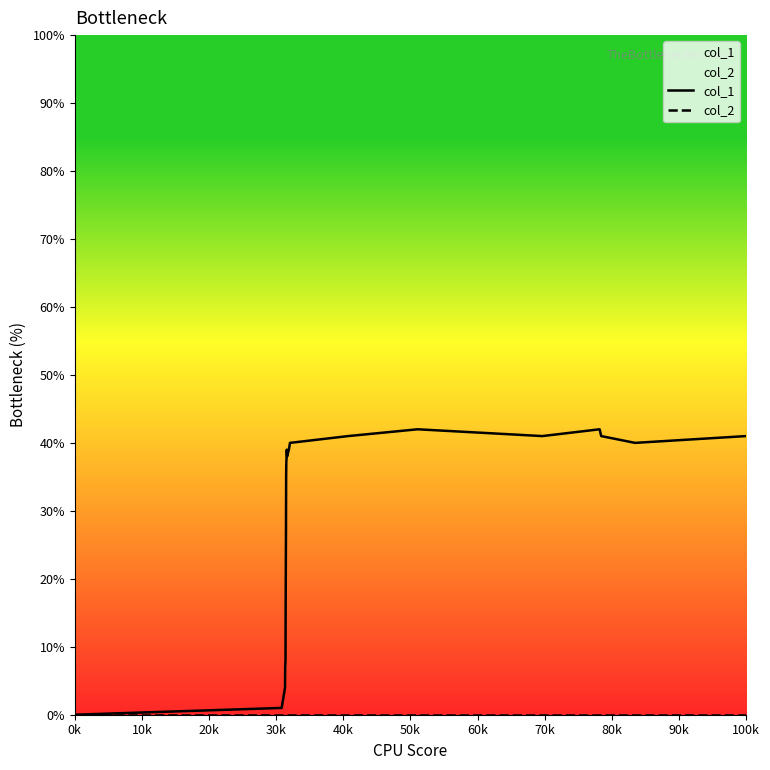

Does the chart display data point markers on the line(s)?

No